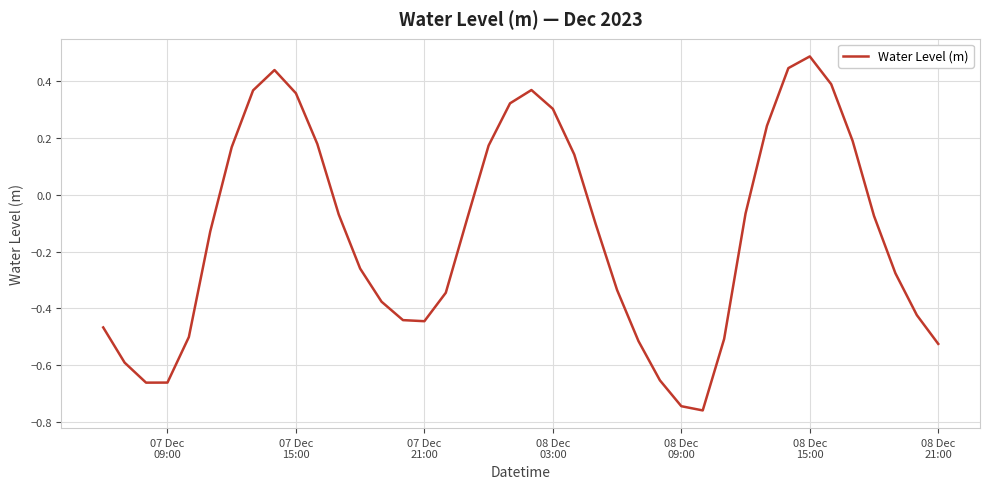

Reading left to right, list all the values displayed in this chart.

-0.5	-0.6	-0.7	-0.7	-0.5	-0.1	0.2	0.4	0.4	0.4	0.2	-0.1	-0.3	-0.4	-0.4	-0.4	-0.3	-0.1	0.2	0.3	0.4	0.3	0.1	-0.1	-0.3	-0.5	-0.7	-0.7	-0.8	-0.5	-0.1	0.2	0.4	0.5	0.4	0.2	-0.1	-0.3	-0.4	-0.5